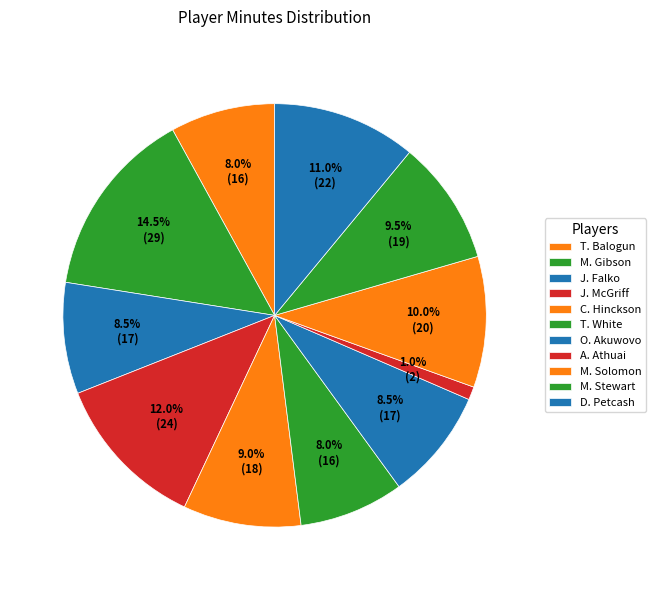

What is the ratio of the value at J. McGriff to the value at C. Hinckson?

1.3